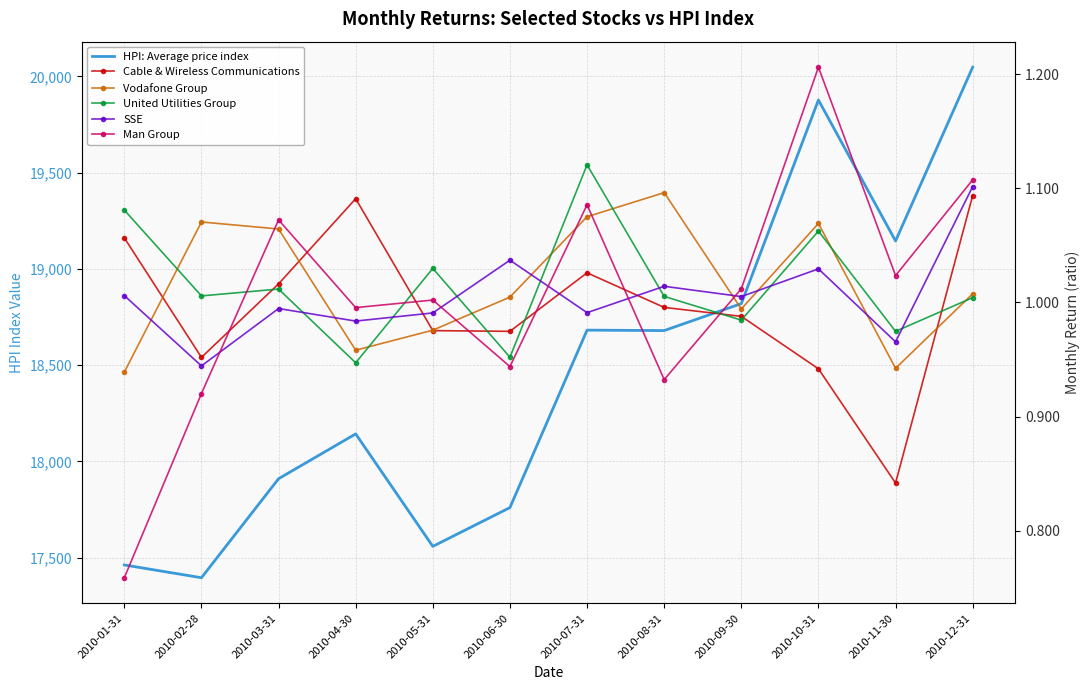

At which category is the sum across all series the highest?

2010-12-31